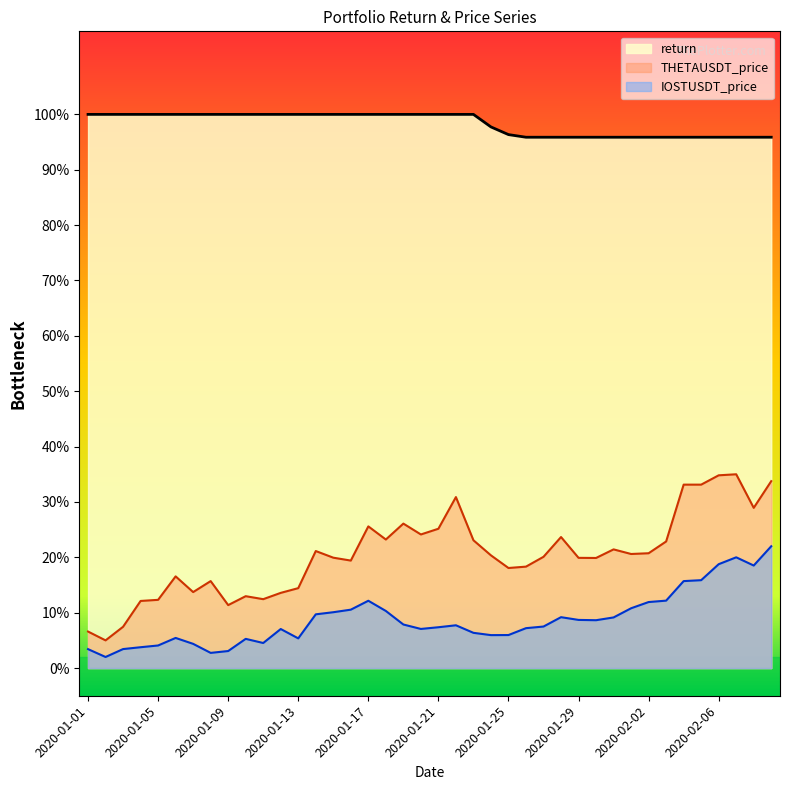

What is the label of the 20th point from the left?

2020-01-20